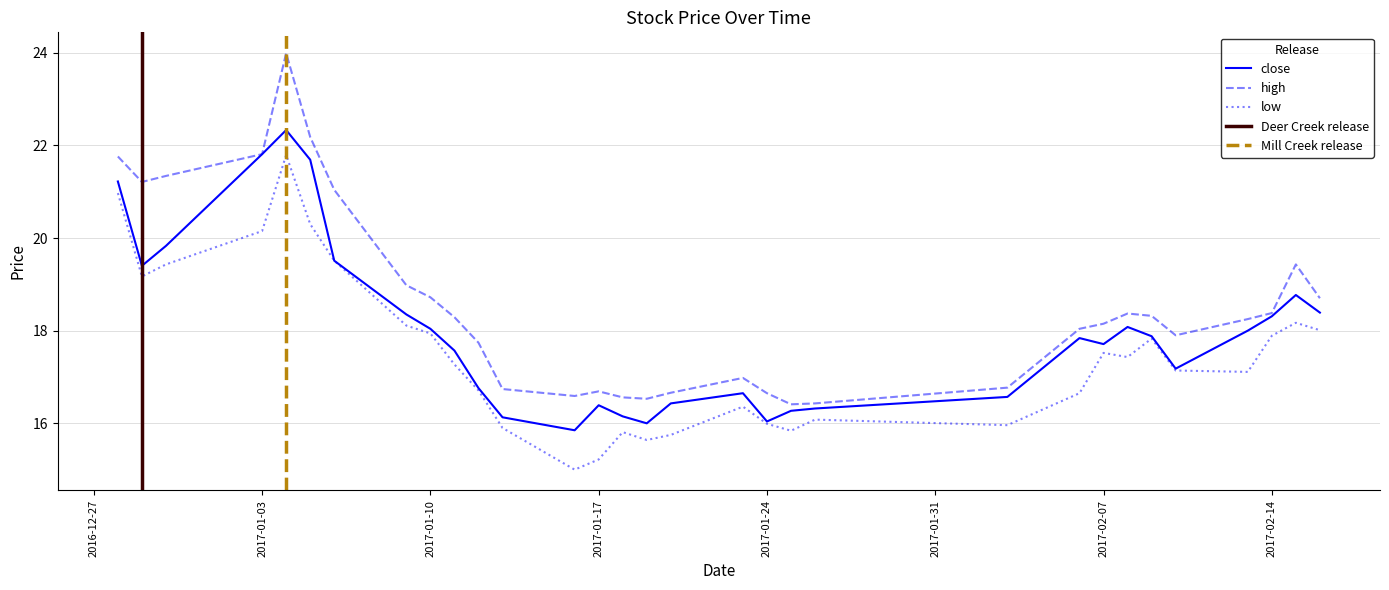

At how many categories does at least one series exceed 22?

2